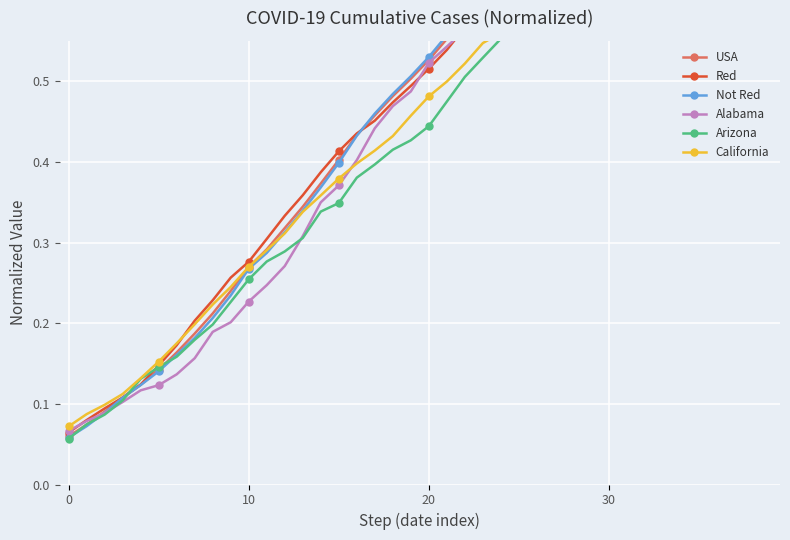

What is the value of the Not Red point at the 22nd from the left?

0.6